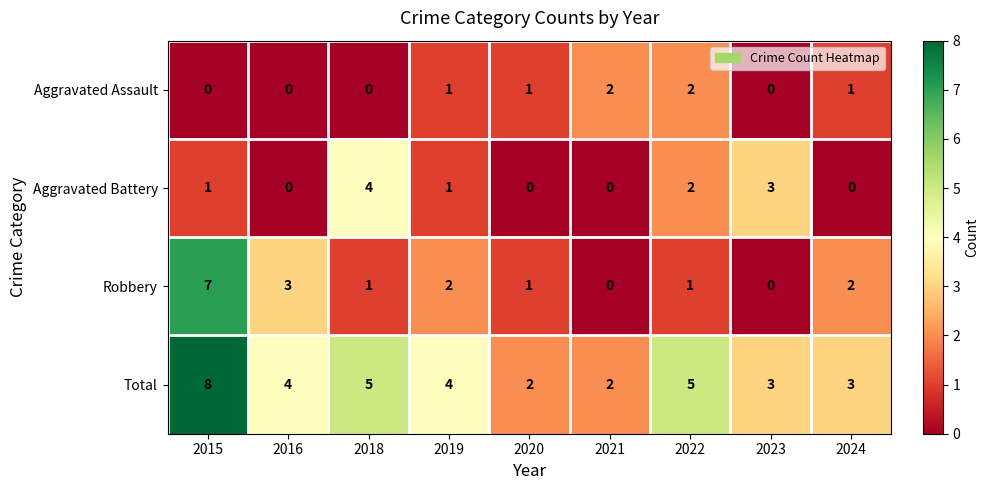

Is it true that Robbery equals 0 at 2019?

False